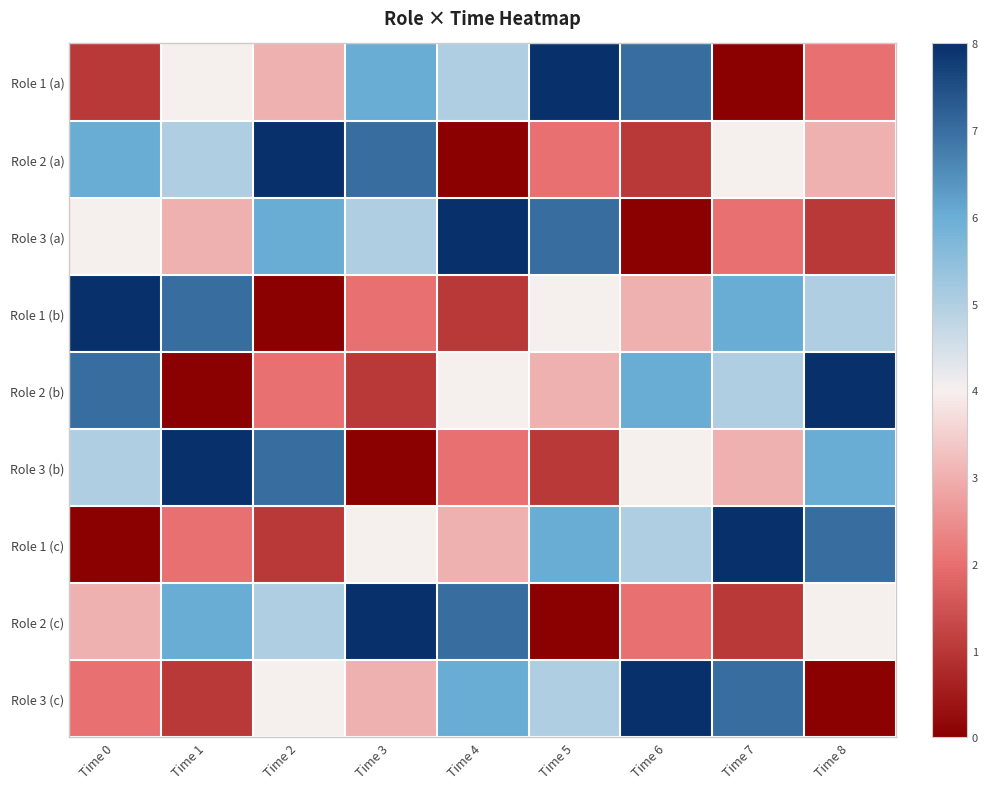

Rank the series by their maximum value, from lowest to highest.

Role 1 (a), Role 2 (a), Role 3 (a), Role 1 (b), Role 2 (b), Role 3 (b), Role 1 (c), Role 2 (c), Role 3 (c)